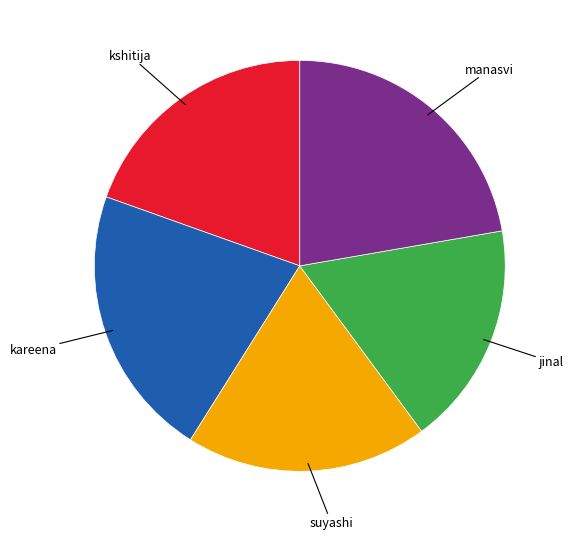

Is there any slice that represents more than half of the pie?

No